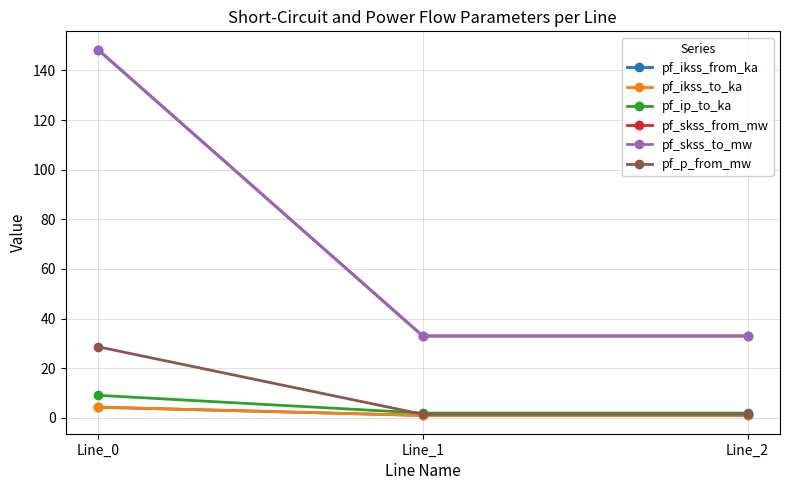

True or false: pf_p_from_mw has a value of 0.5 at Line_2.

False